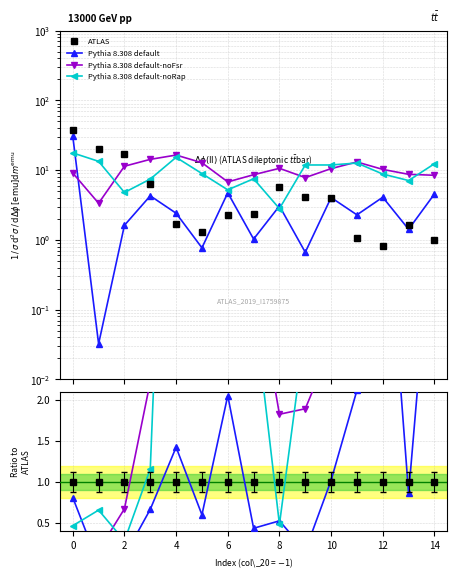

What is the greatest value displayed?

37.9